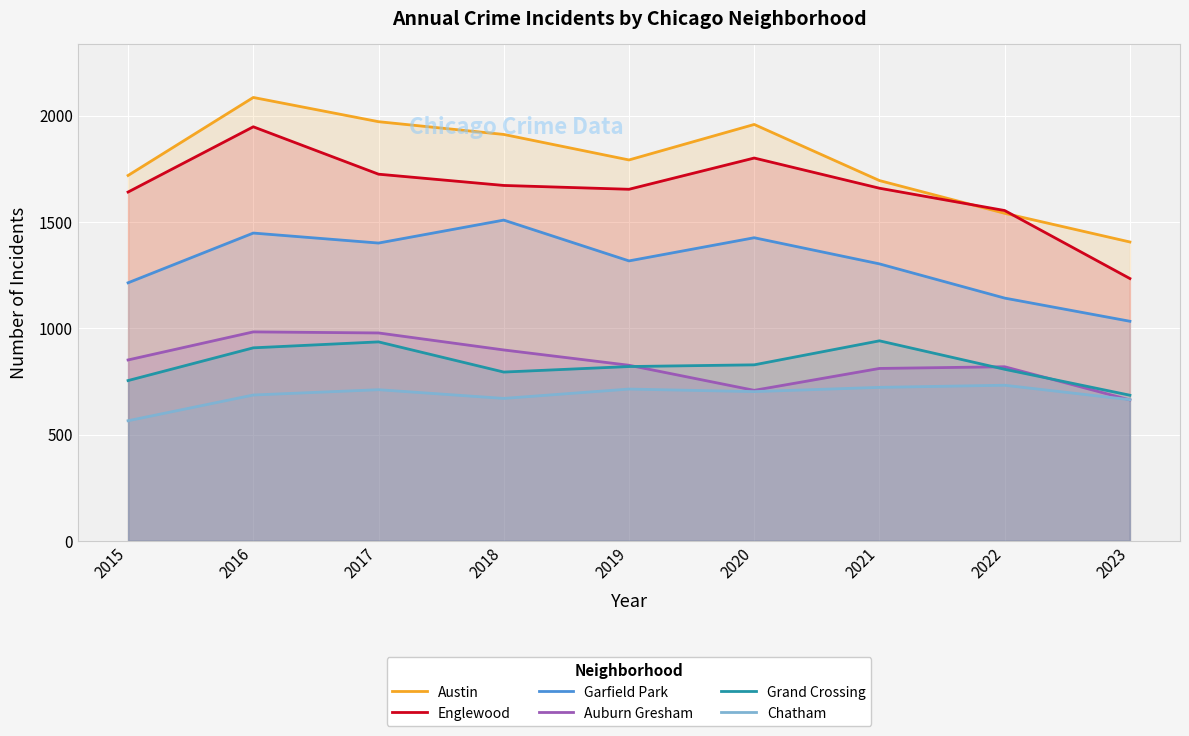

Which series has the largest range (max minus min)?

Englewood